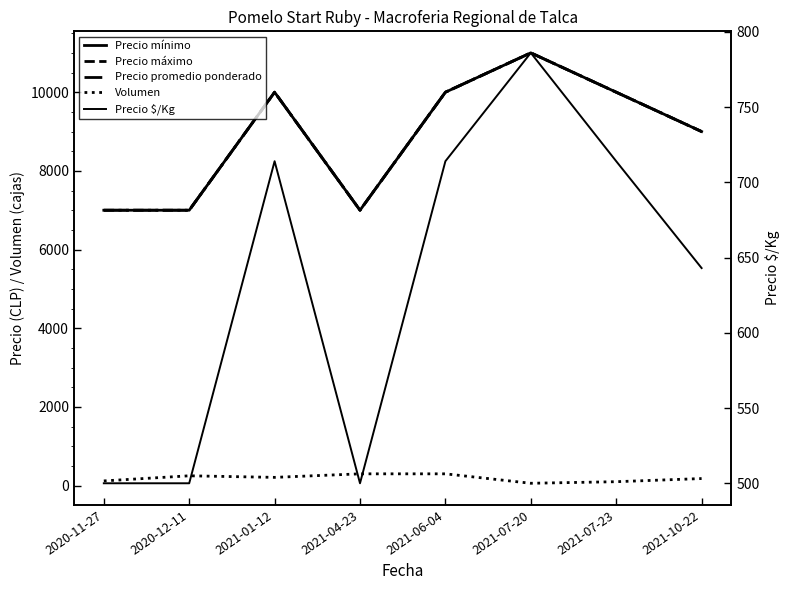

What position from the right is 2021-07-20?

3